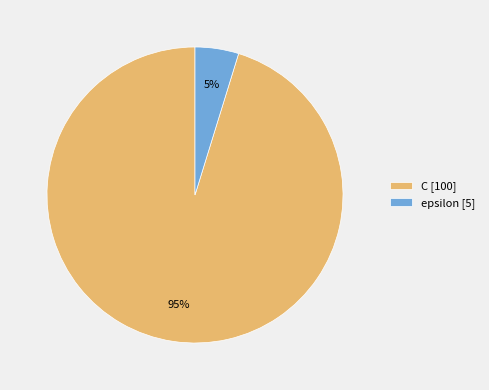

How many slices are in this pie chart?

2